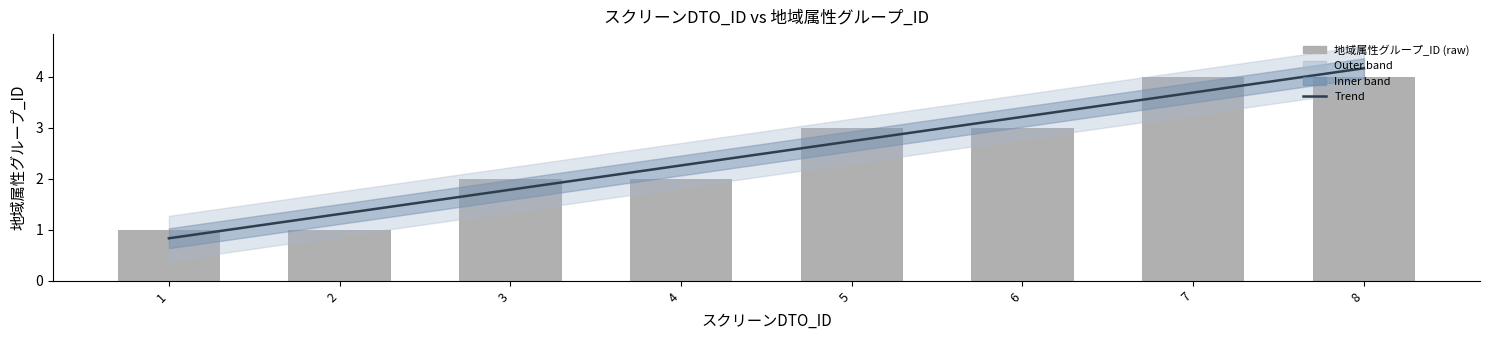

Reading left to right, what are all the values shown in this chart?

Trend (地域属性グループ_ID): 1=0.8	2=1.3	3=1.8	4=2.3	5=2.7	6=3.2	7=3.7	8=4.2
地域属性グループ_ID: 1=1.0	2=1.0	3=2.0	4=2.0	5=3.0	6=3.0	7=4.0	8=4.0